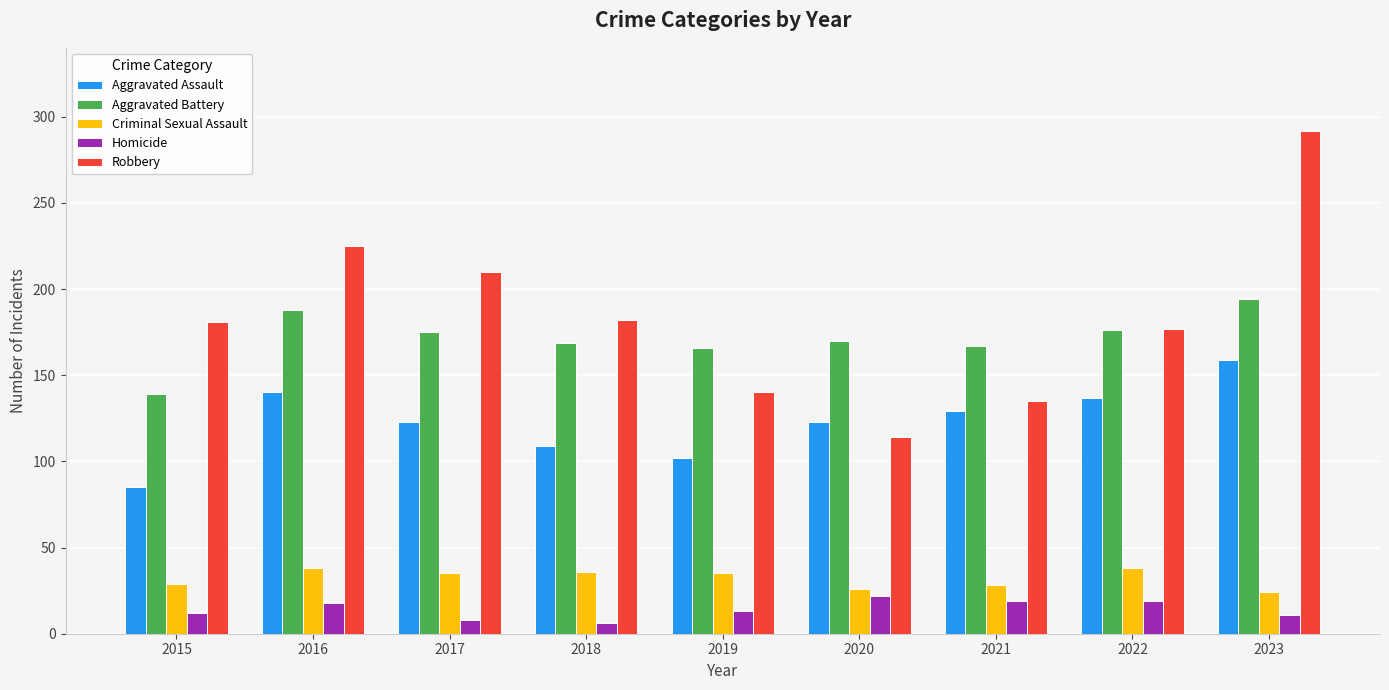

Is the value of Aggravated Battery at 2021 greater than the value of Criminal Sexual Assault at 2018?

Yes